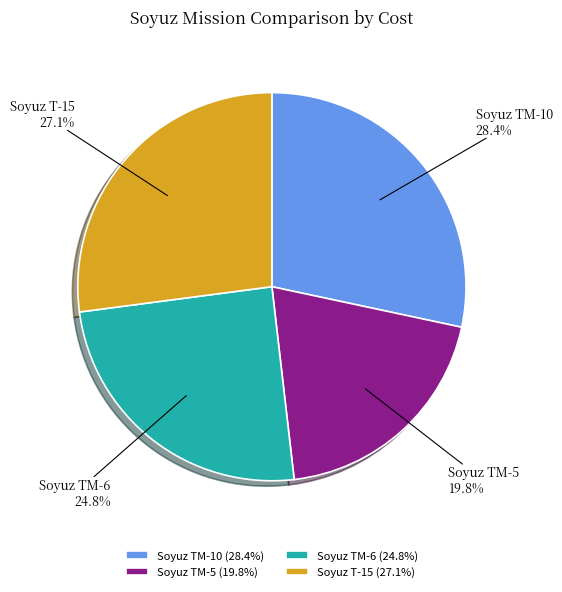

What is the ratio of the value at Soyuz T-15 to the value at Soyuz TM-6?

1.1